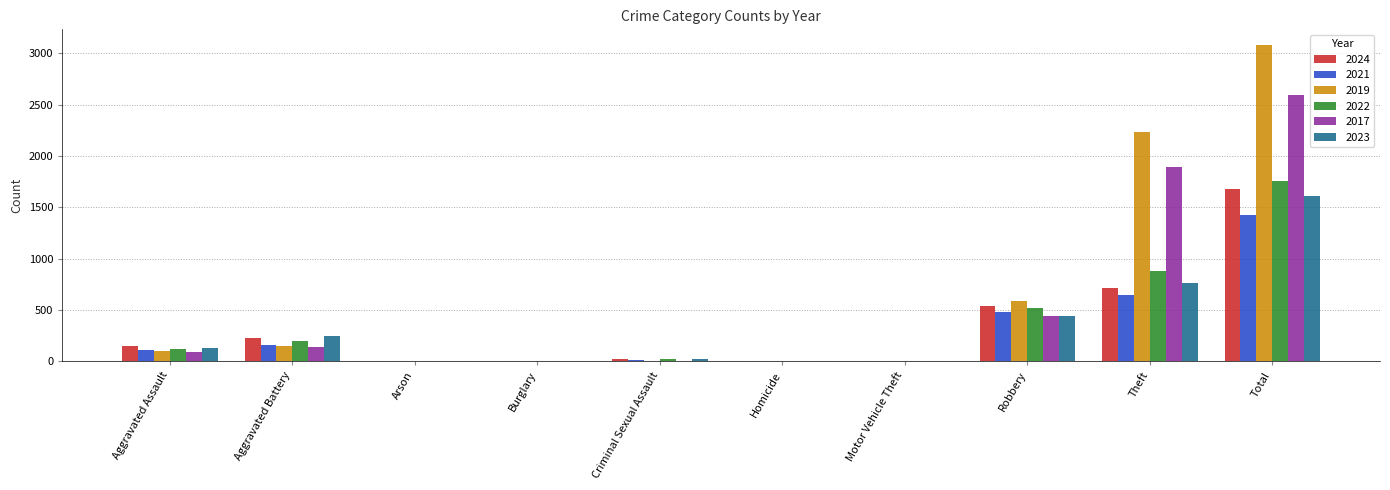

At which label is 2023 closest to 806?

Theft